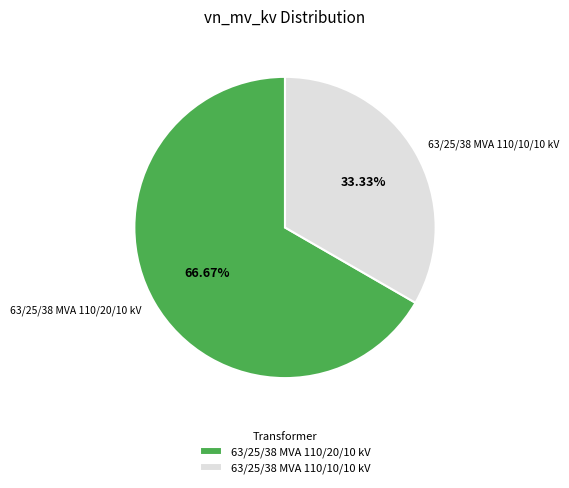

Is there a majority slice in this chart?

Yes